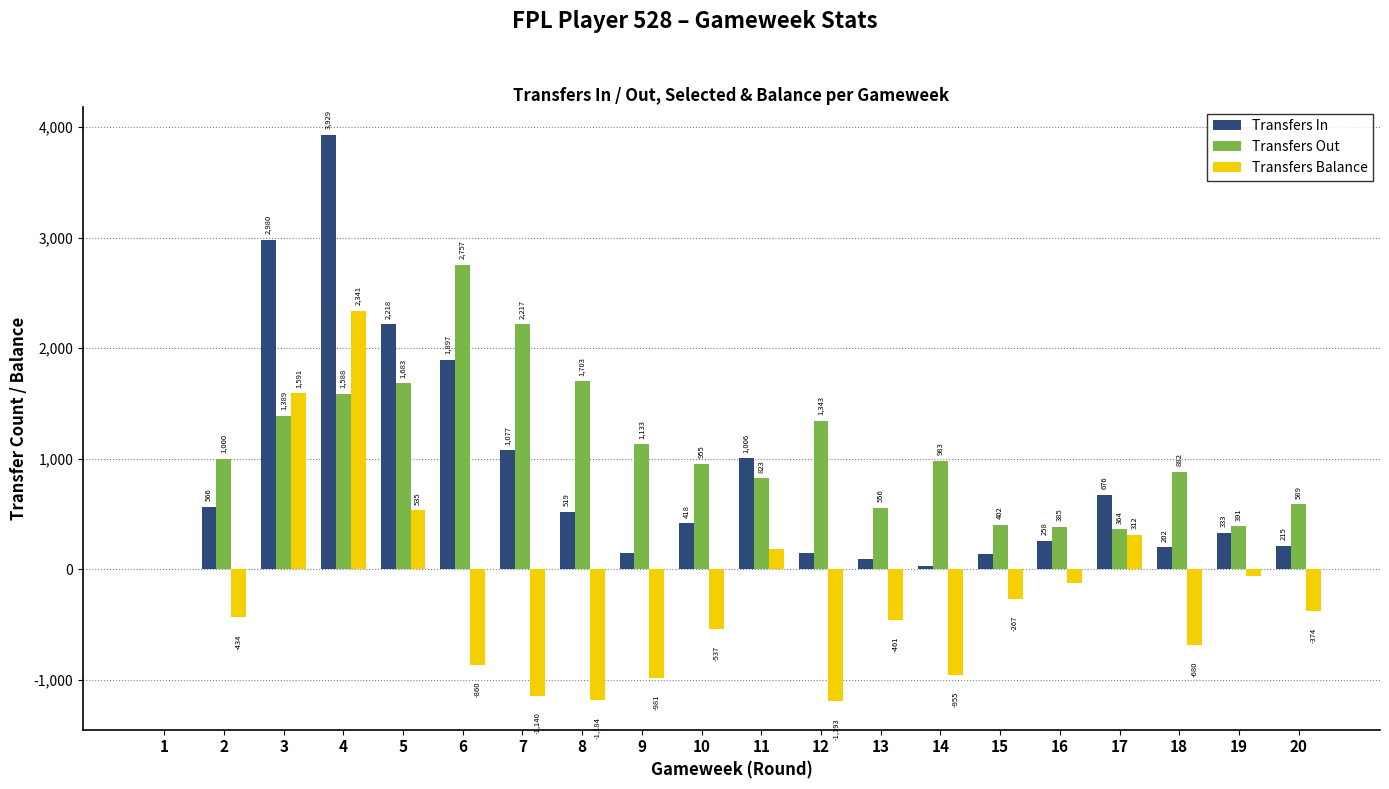

How many positive values does the Transfers In series have?

19